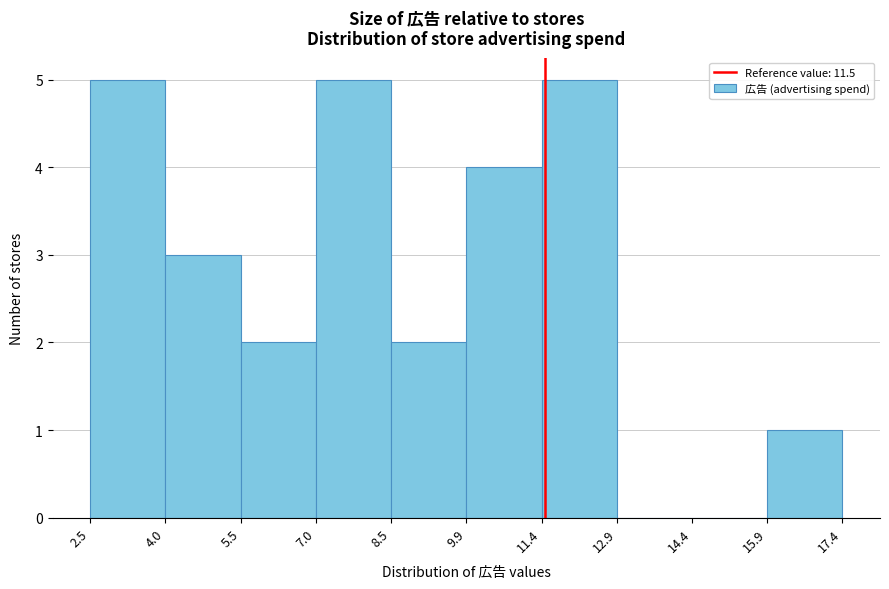

What is the height of the bar covering 15.9 to 17.4 on the x-axis? The values are not printed on the chart, so give them approximately, as read against the axis.

1